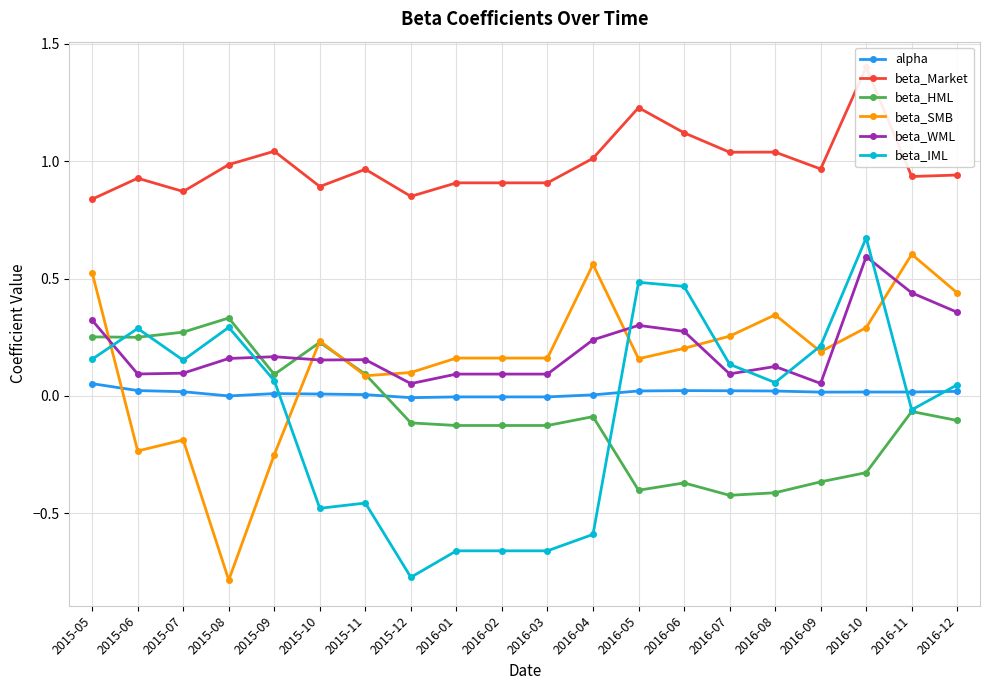

Does the chart display data point markers on the line(s)?

Yes